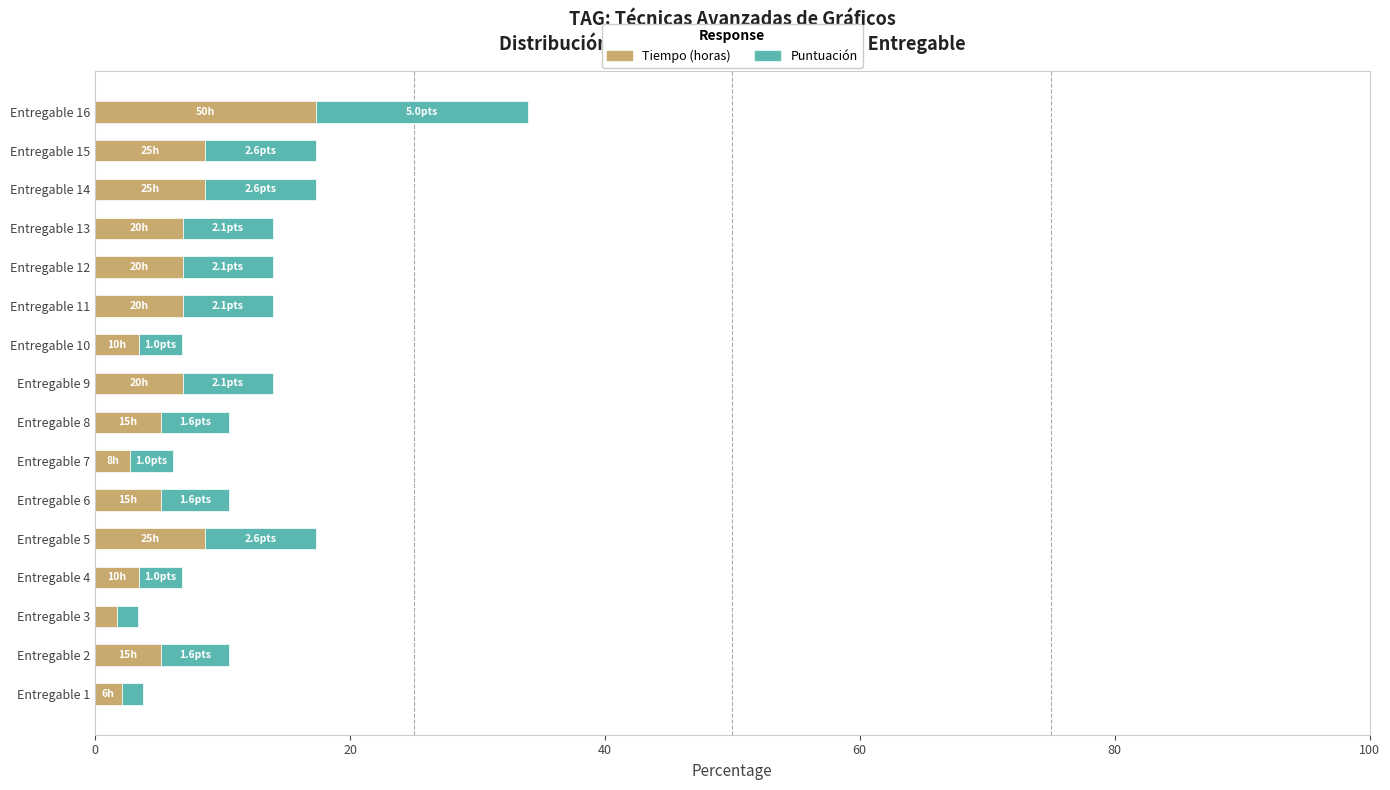

What is the total value across all series at Entregable 2?

10.5